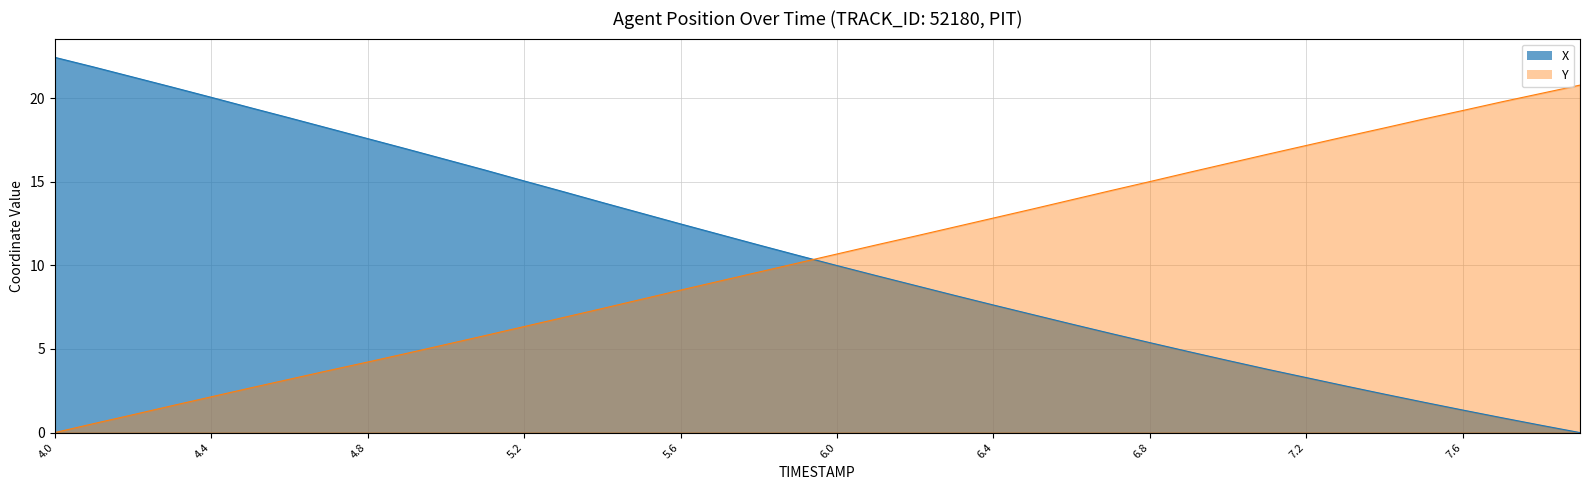

Which label corresponds to the smallest value in the chart?

7.9